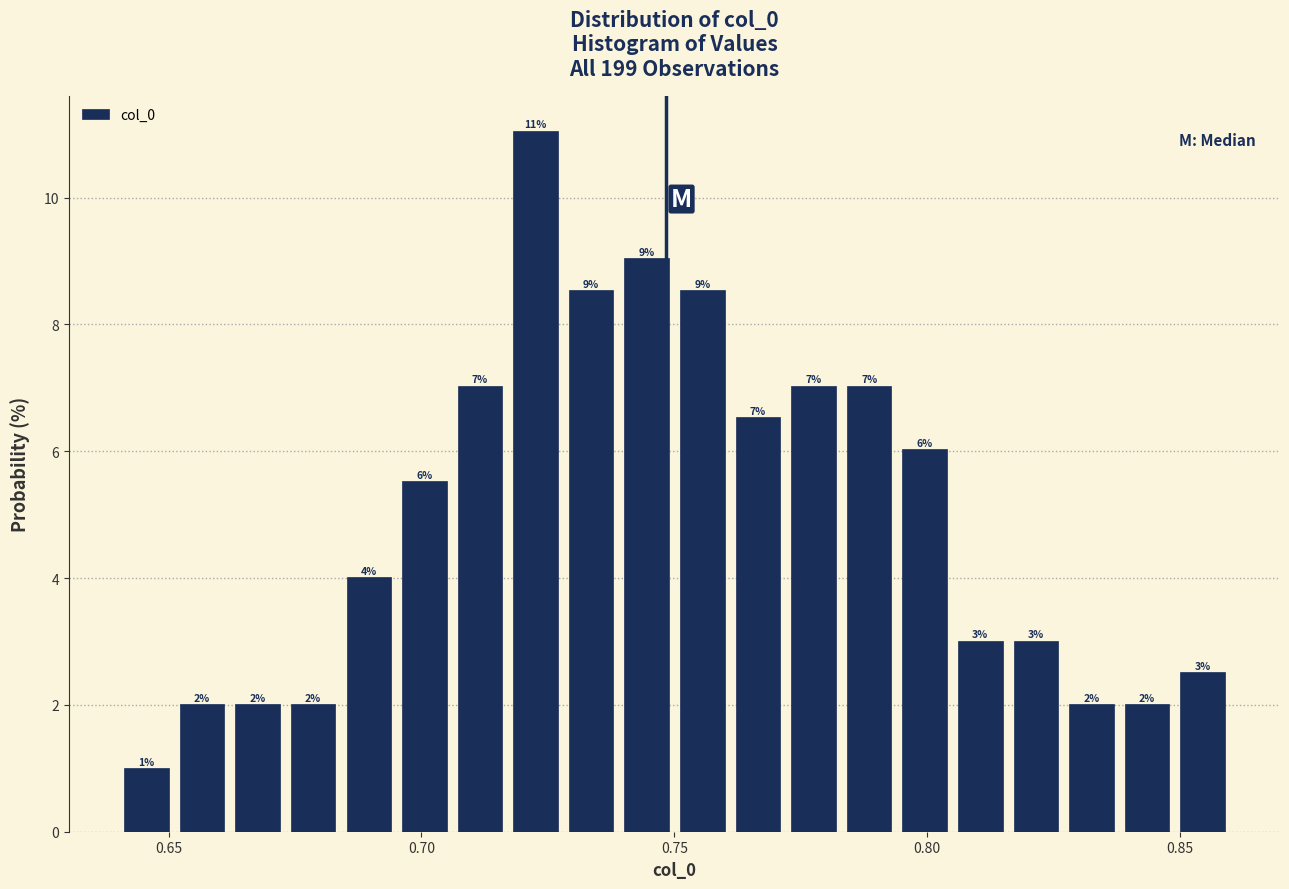

Around what value on the x-axis is the tallest bar? Give the approximate position of its centre, as read against the axis.

0.725